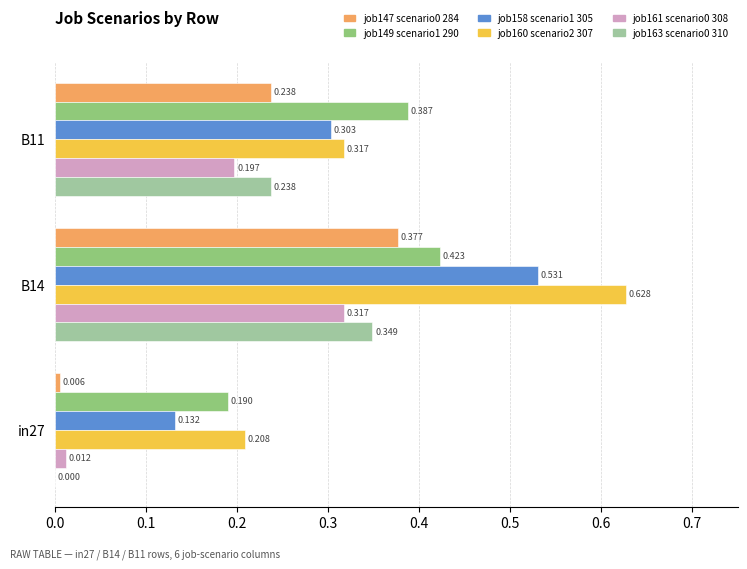

Count the number of categories in the chart.

3